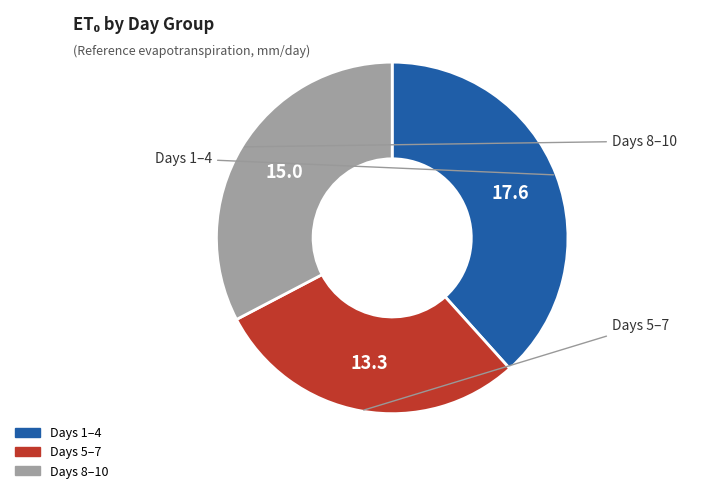

Is there a majority slice in this chart?

No